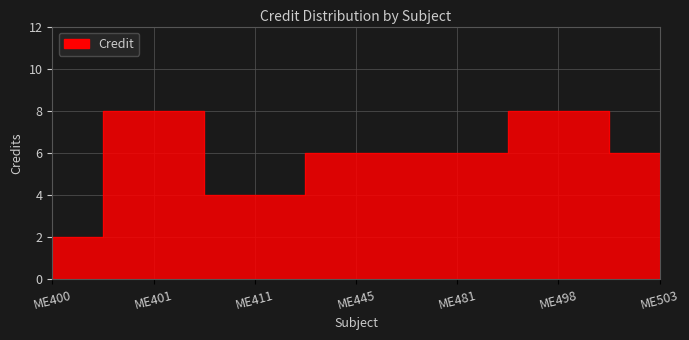

Reading left to right, extract all data points from this chart.

2	8	4	6	6	8	6